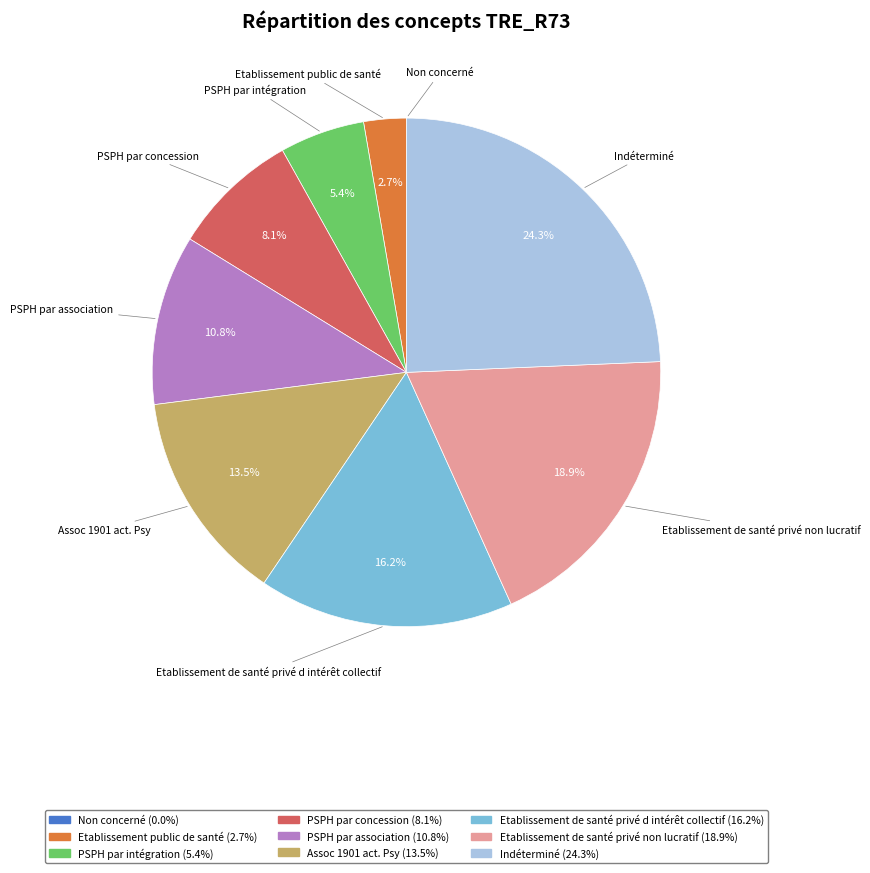

Is there any slice that represents more than half of the pie?

No